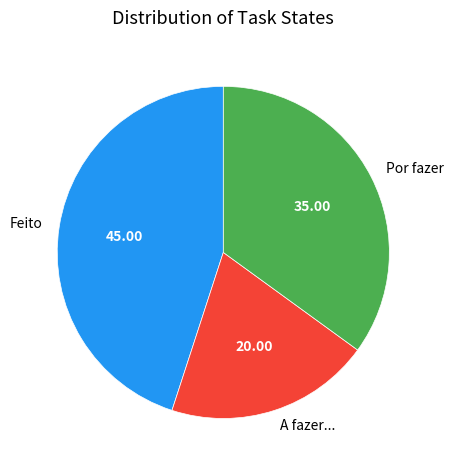

How many slices are in this pie chart?

3